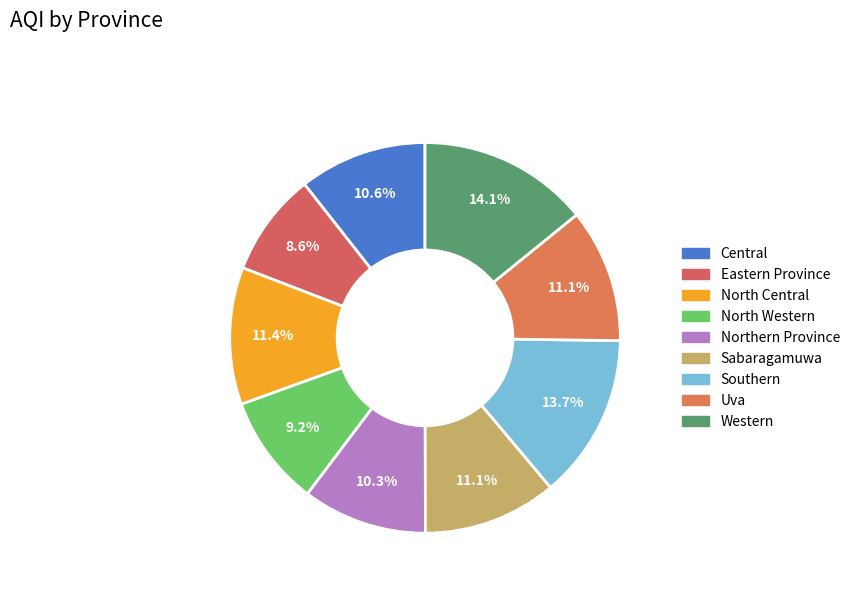

What is the largest slice in the pie chart?

Western